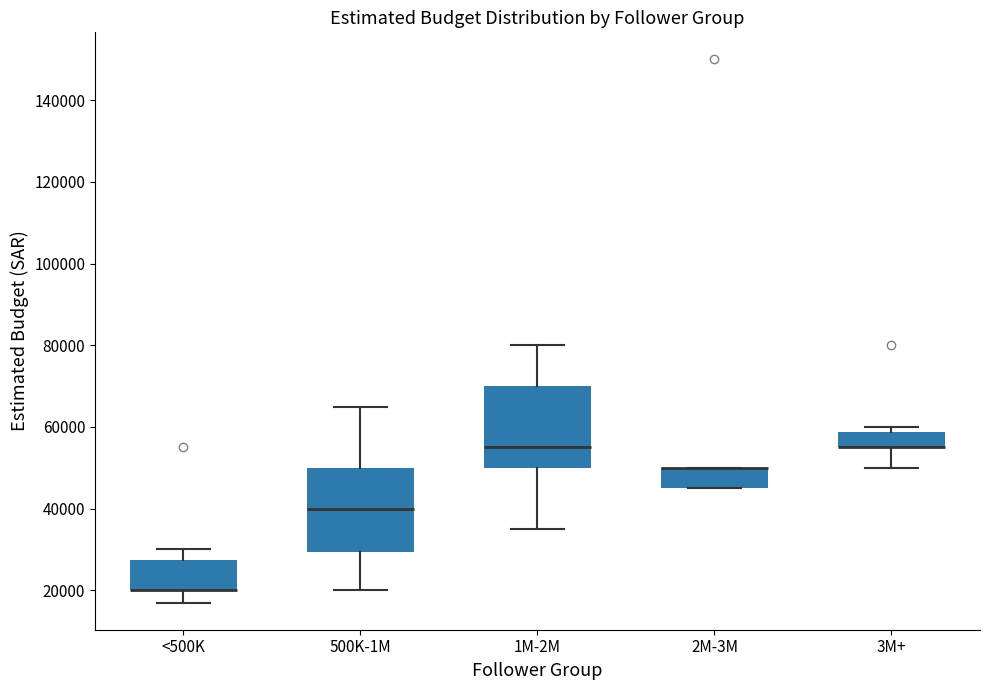

Reading left to right, transcribe this box plot: for each box, give where its median line is, the range the box spans, and where its two whiskers end, as read against the y-axis. The values are not printed on the chart, so give them approximately, as read against the axis.

<500K: median 20000 (drawn on the box's lower edge), box 20000 to 28000, whiskers 18000 to 30000
500K-1M: median 40000, box 30000 to 50000, whiskers 20000 to 66000
1M-2M: median 56000, box 50000 to 70000, whiskers 36000 to 80000
2M-3M: median 50000 (drawn on the box's upper edge), box 46000 to 50000, whiskers 46000 to 50000
3M+: median 56000 (drawn on the box's lower edge), box 56000 to 58000, whiskers 50000 to 60000